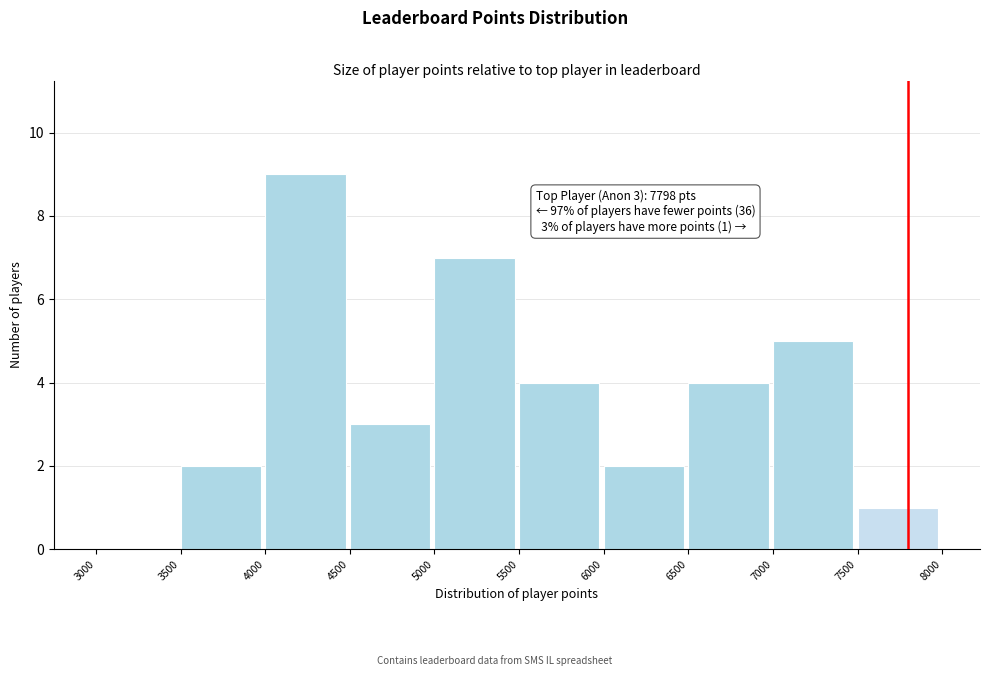

Over which range of the x-axis is the bar tallest?

4000 to 4500